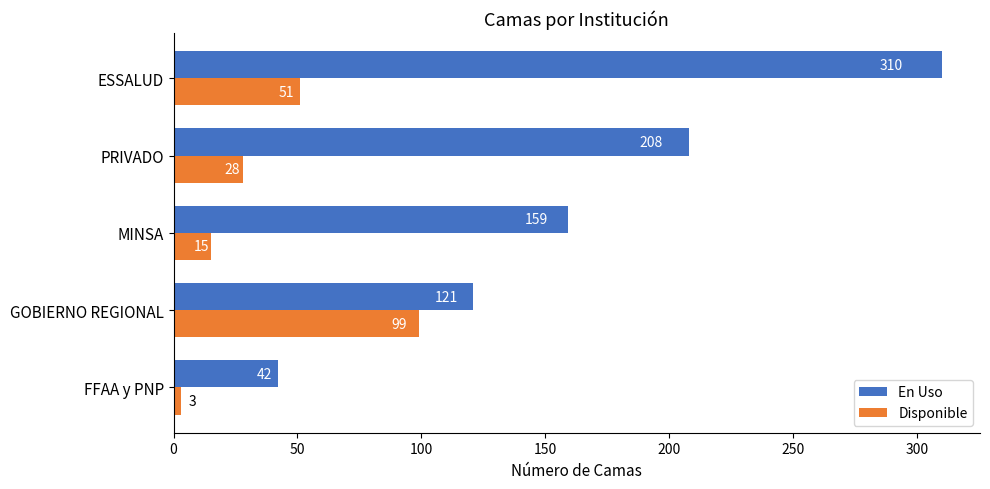

What is the smallest value displayed?

3